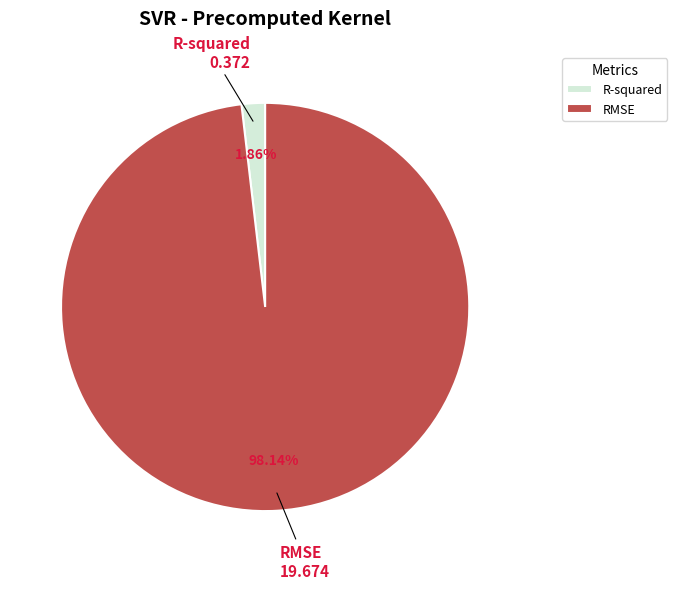

Is it true that R-squared is 8% of the pie?

False